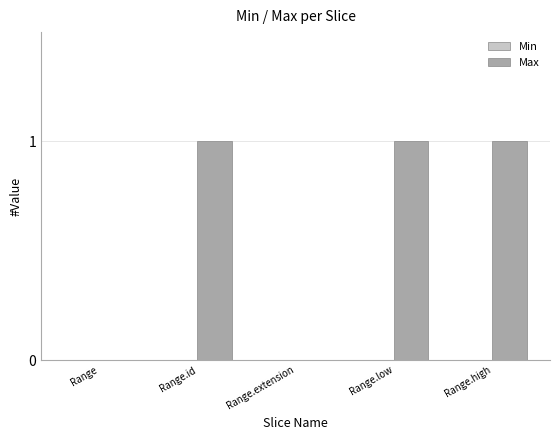

How many data points does each series have?

5